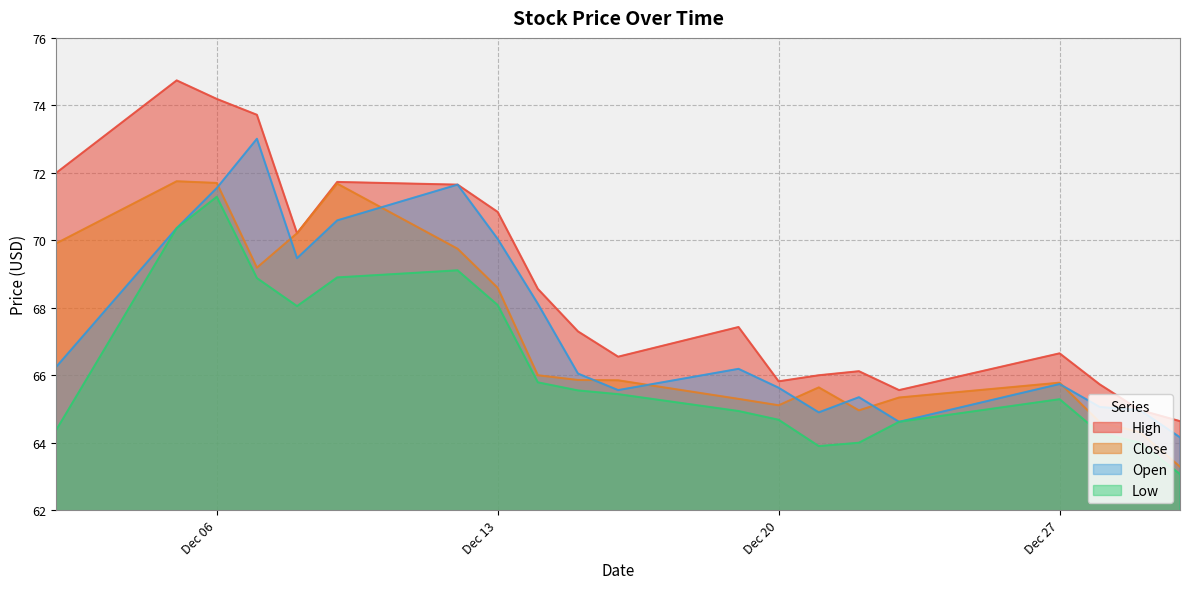

Read the Open value at 2016-12-05.

70.4